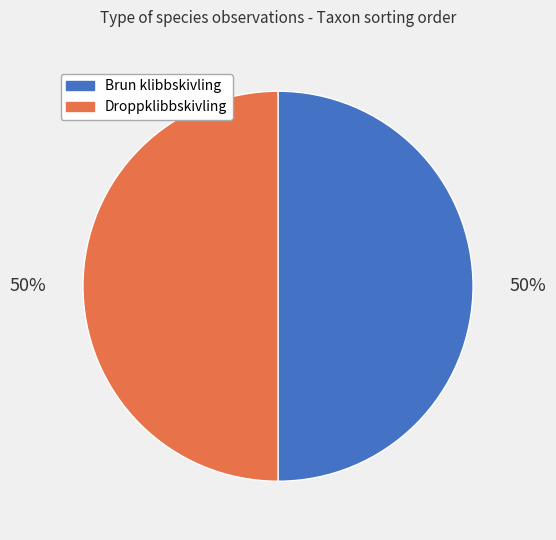

To the nearest percent, what is the average slice percentage?

50%